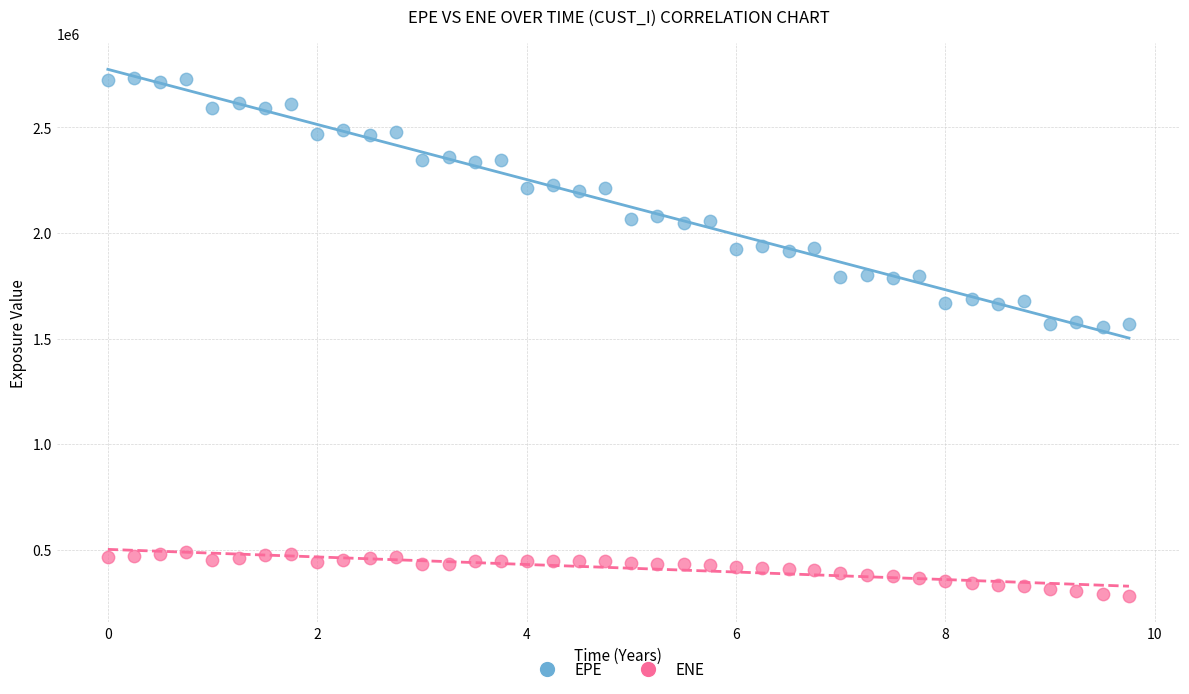

What are all the series names shown in the legend?

EPE, ENE